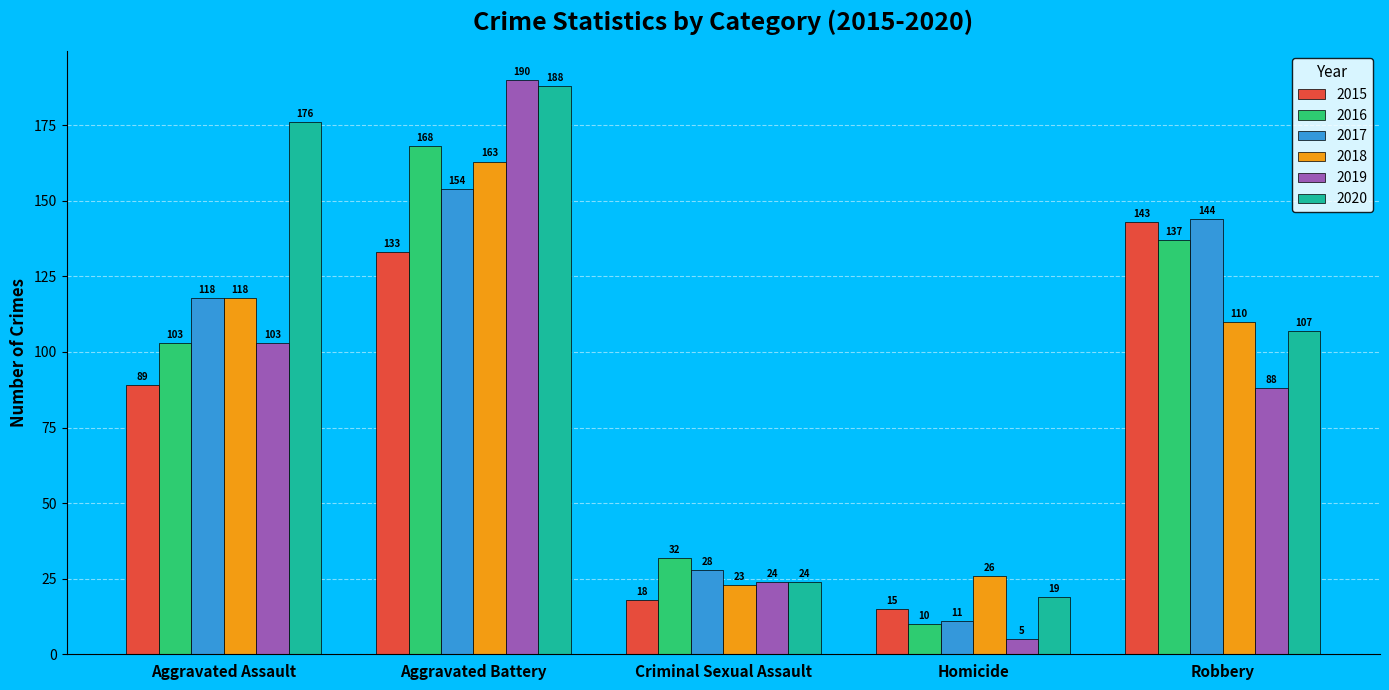

What is the minimum value for 2020?

19